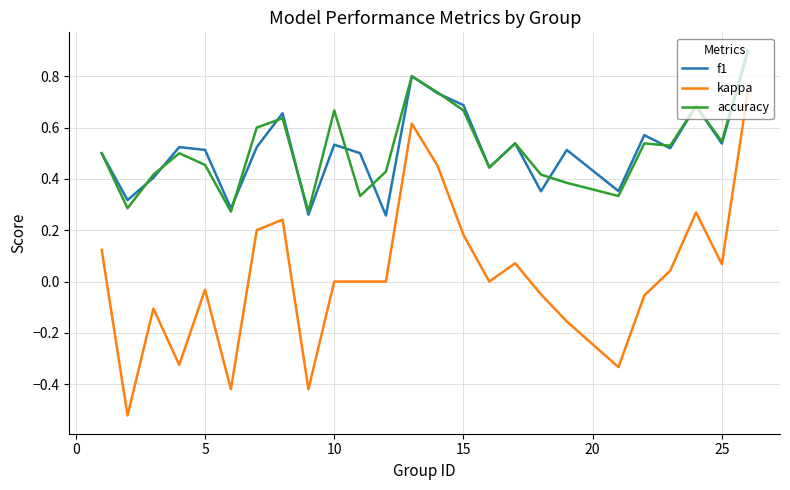

Which series has the widest spread of values?

kappa